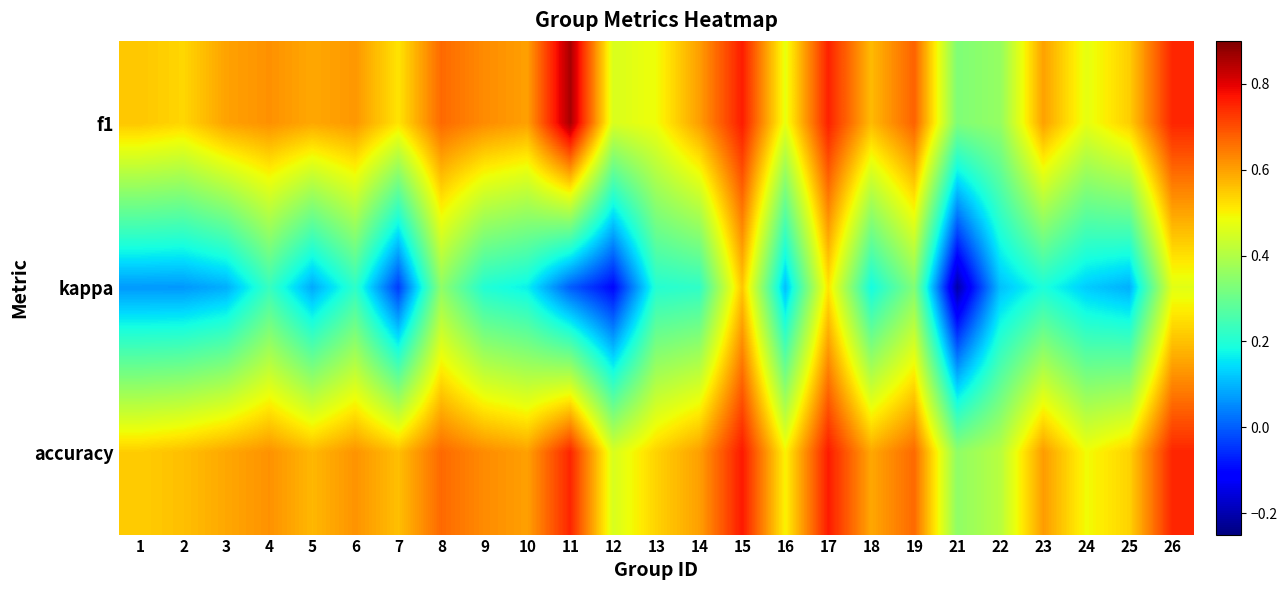

Which series changed the most between 3 and 6?

kappa